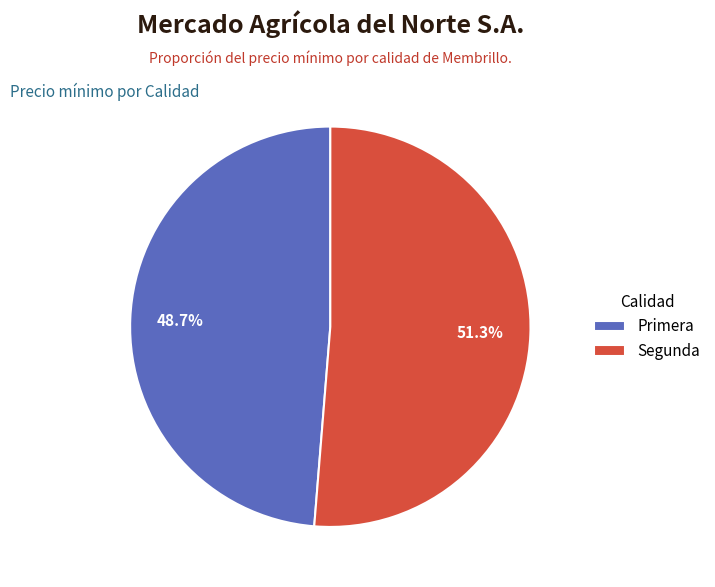

The Segunda slice represents 51% of the pie. True or false?

True